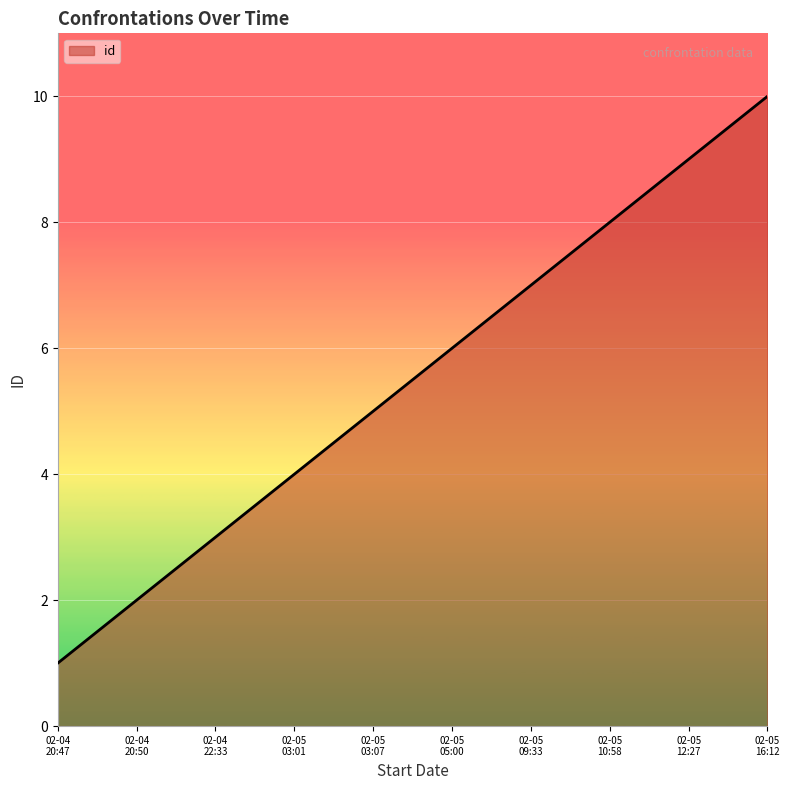

What is the difference between the maximum and minimum values?

9